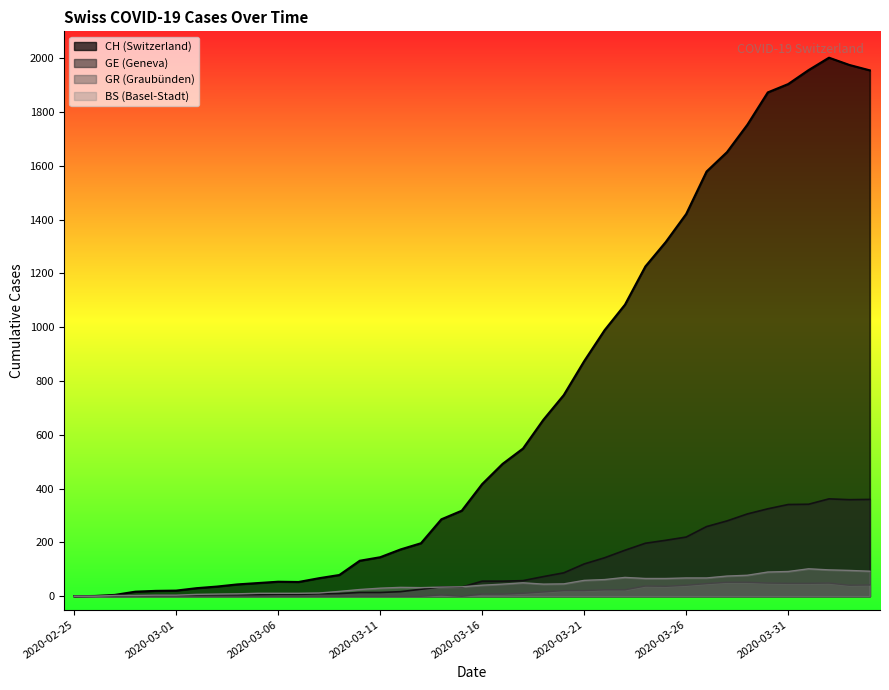

At which category is the sum across all series the highest?

2020-04-02